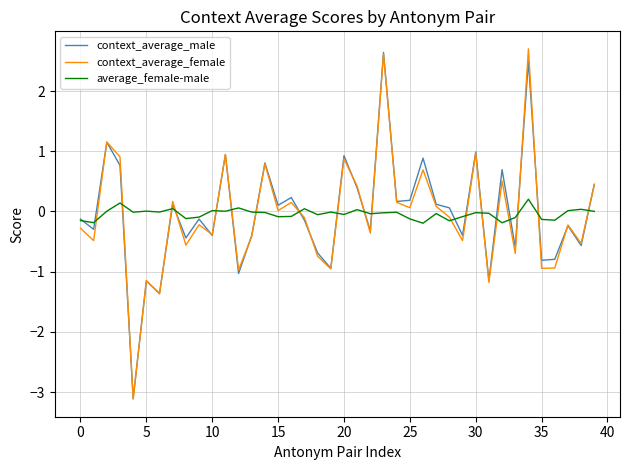

What is the maximum value shown in the chart?

2.7